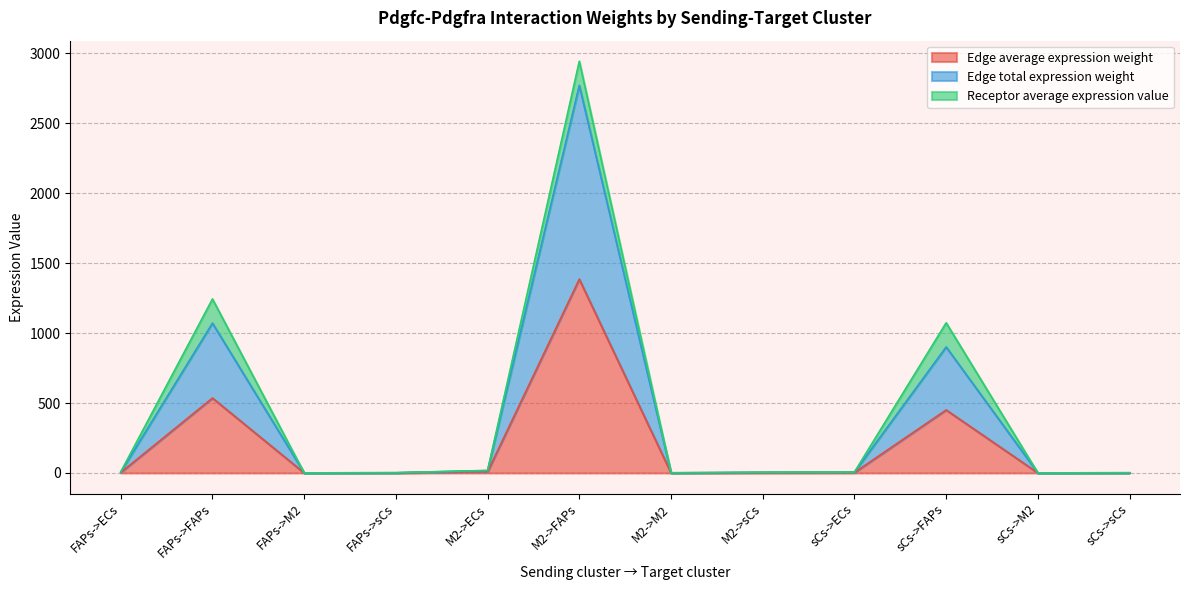

What is the approximate value of Edge average expression weight at M2->FAPs?

1385.2